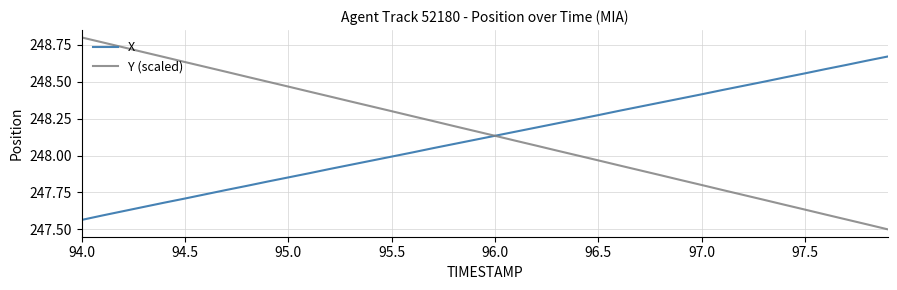

What is the sum of all X values?

9924.8